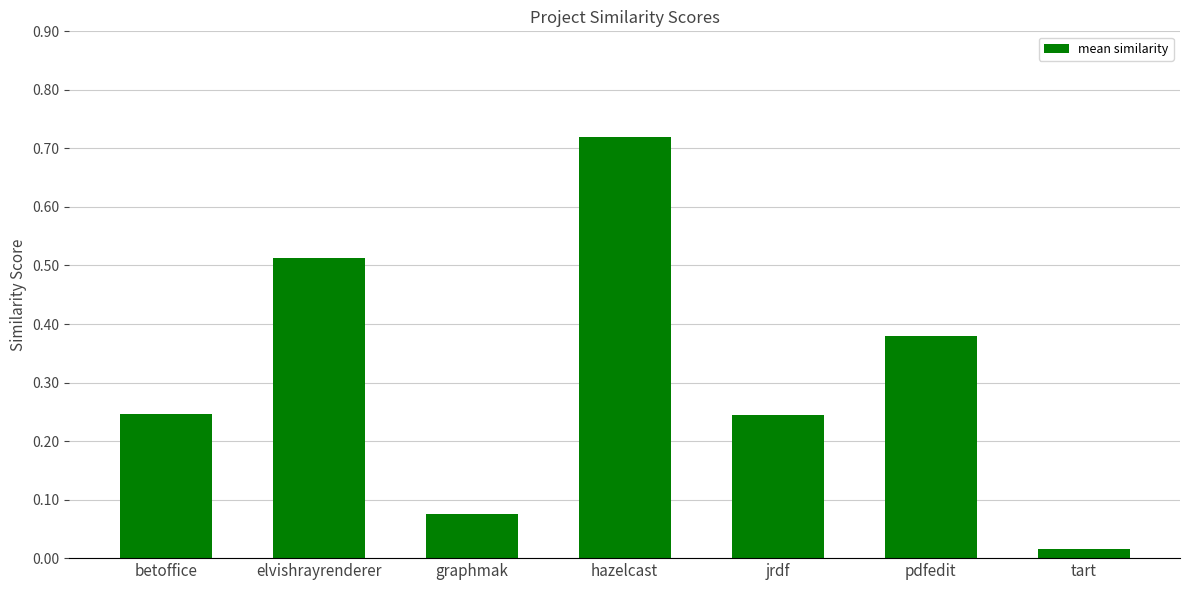

At which category does the chart reach its minimum across all series?

tart